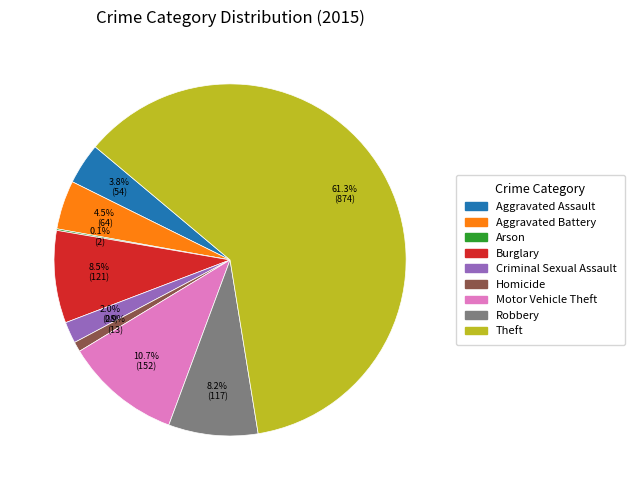

Between Homicide and Criminal Sexual Assault, which is larger?

Criminal Sexual Assault